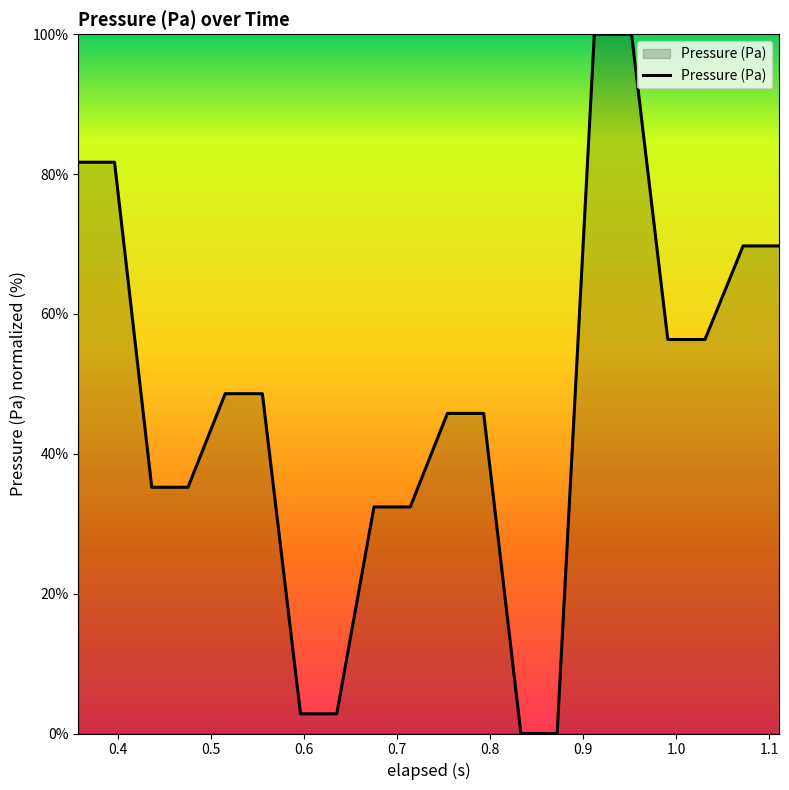

What is the difference between the maximum and minimum values?

100.0